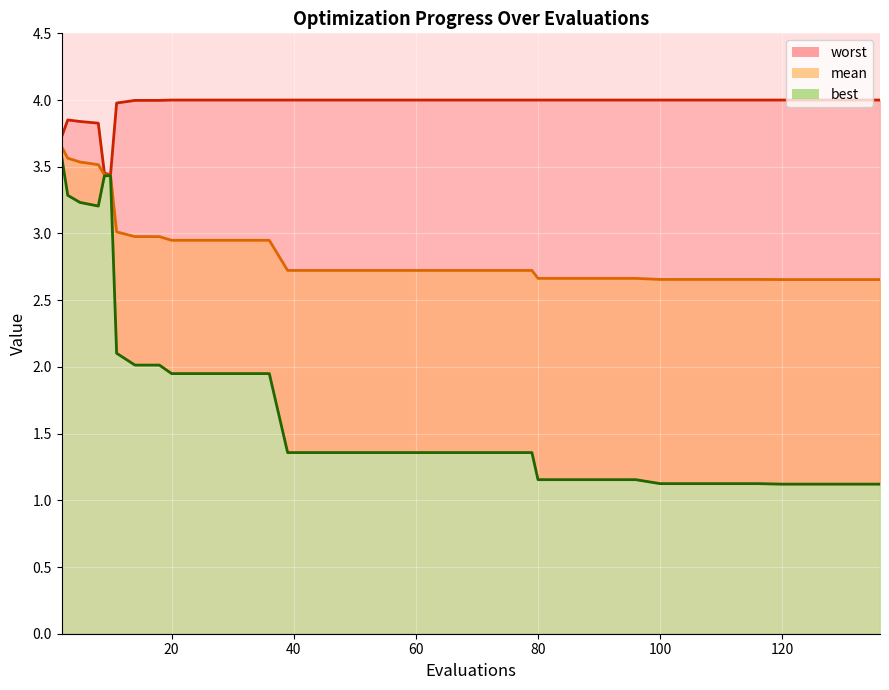

What is the difference between the second highest and minimum values in the mean series?

0.9